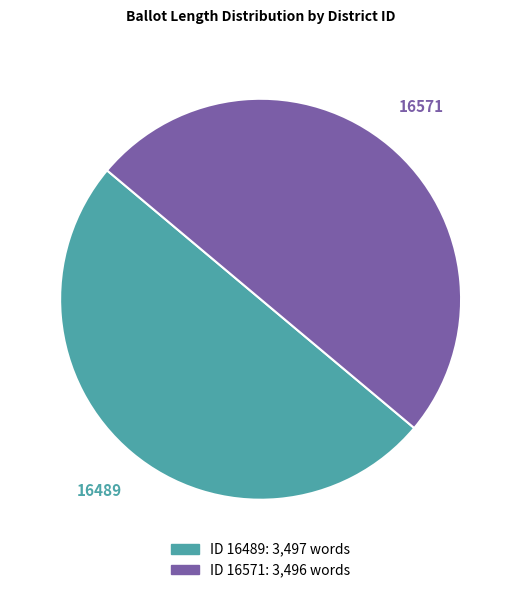

What portion of the pie excludes 16489?

50.0%